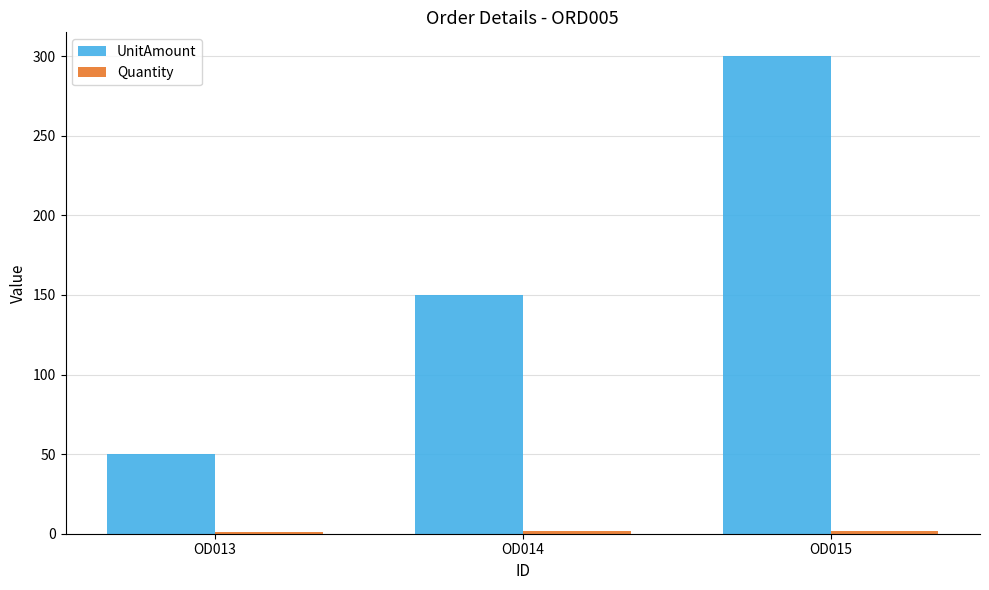

List the labels in order of UnitAmount value, largest first.

OD015, OD014, OD013